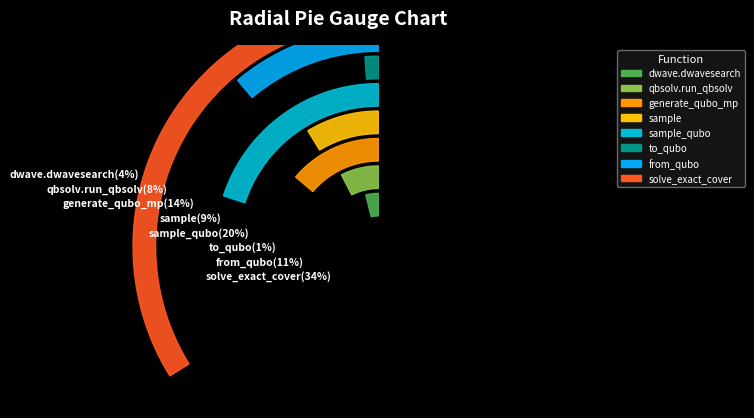

What is the change in value from dwave_qbsolv.dwavesearch to sample?

+4.2